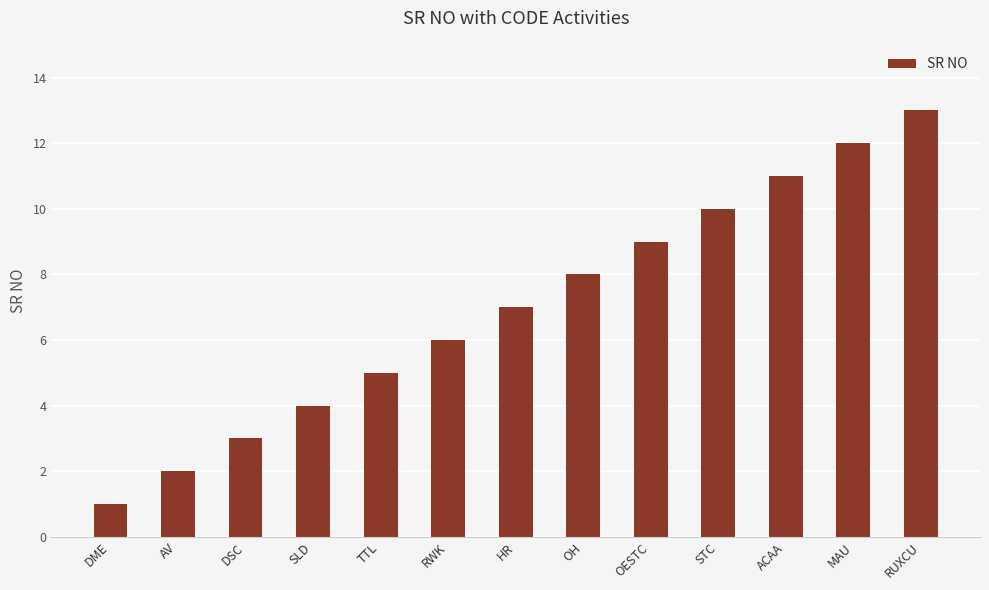

What is the difference between the second highest and minimum values?

11